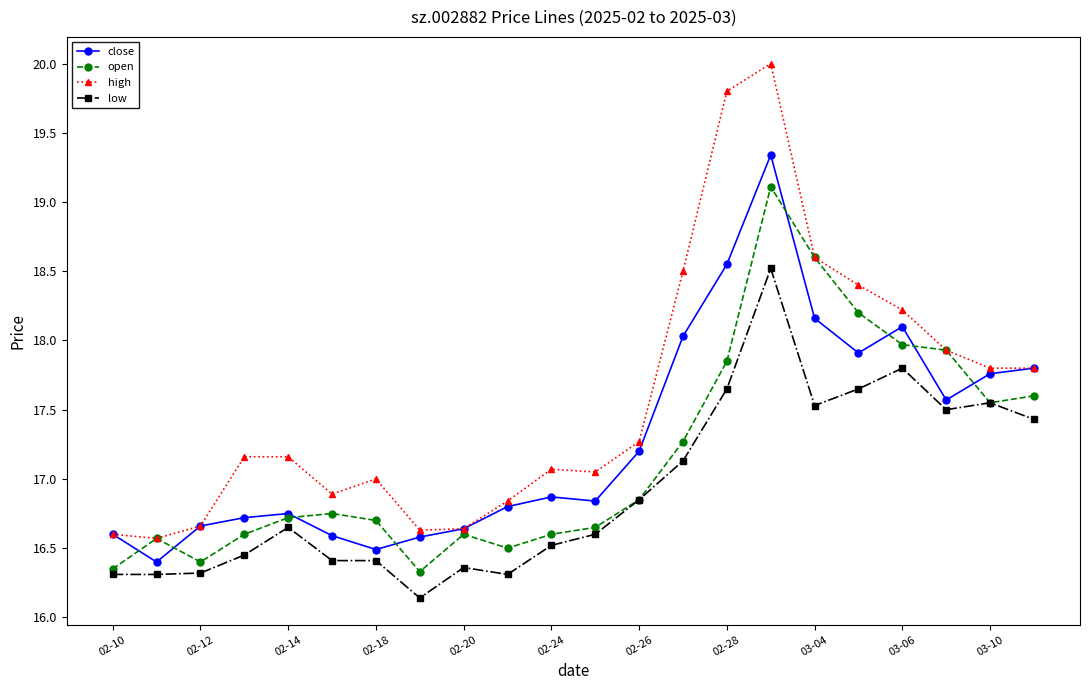

What is the value of the low point at the 1st from the left?

16.3